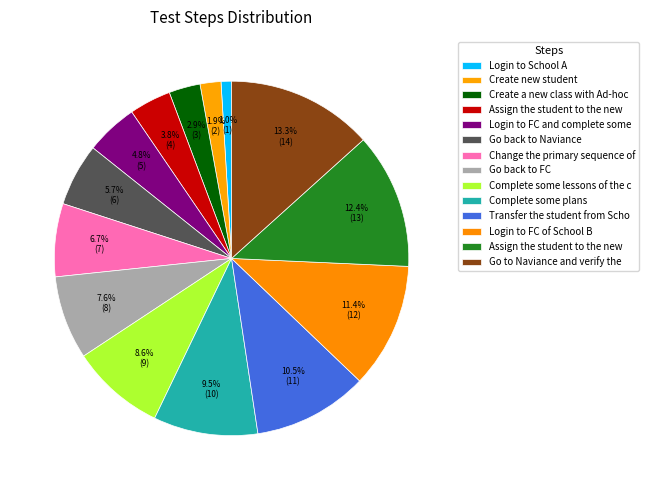

How many segments does this pie chart have?

14